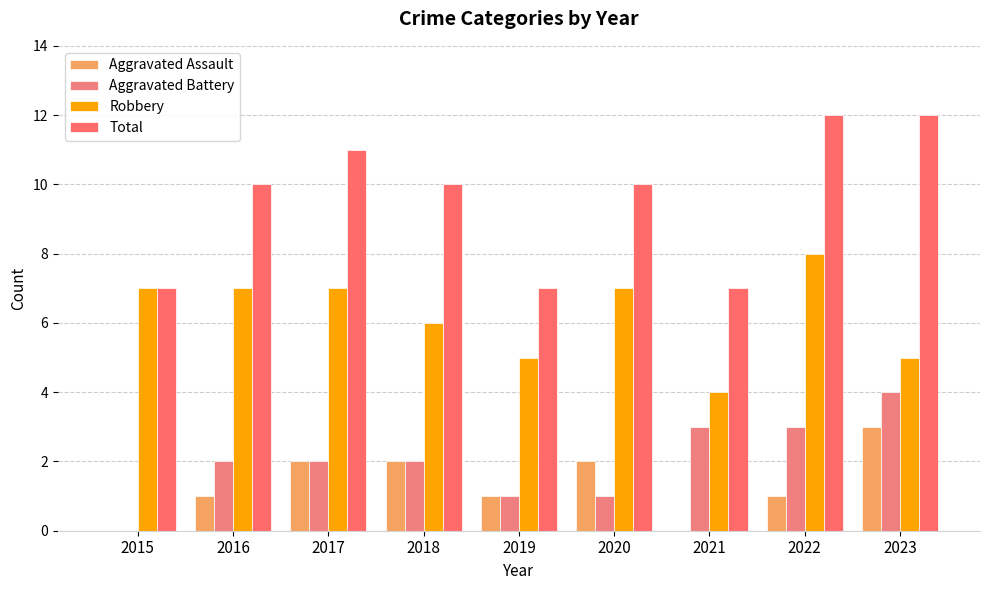

What are all the series names shown in the legend?

Aggravated Assault, Aggravated Battery, Robbery, Total